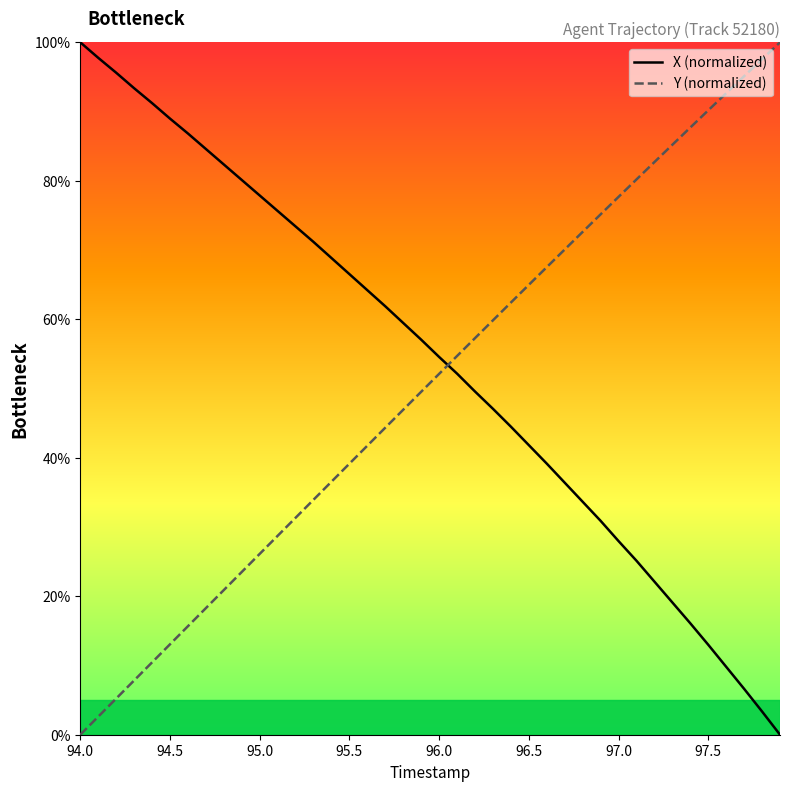

True or false: X (normalized) and Y (normalized) intersect in this chart.

True